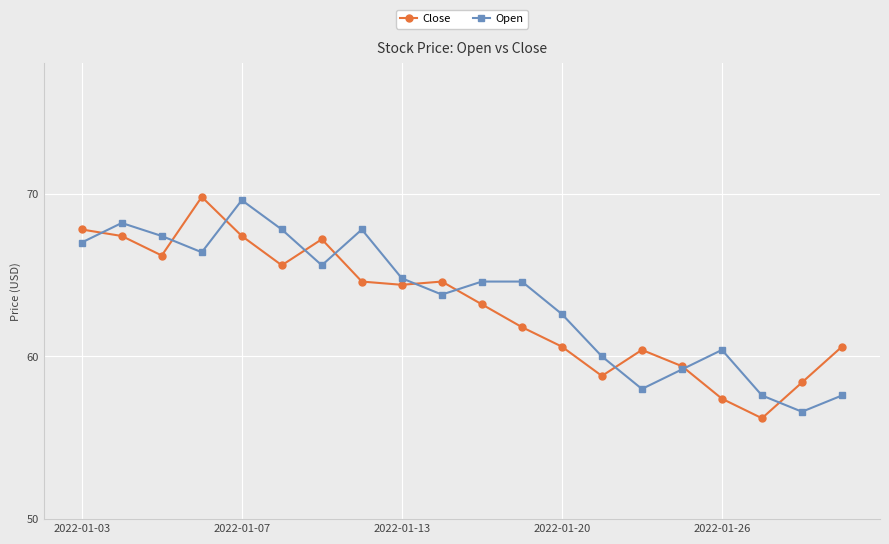

What are all the series names shown in the legend?

Close, Open